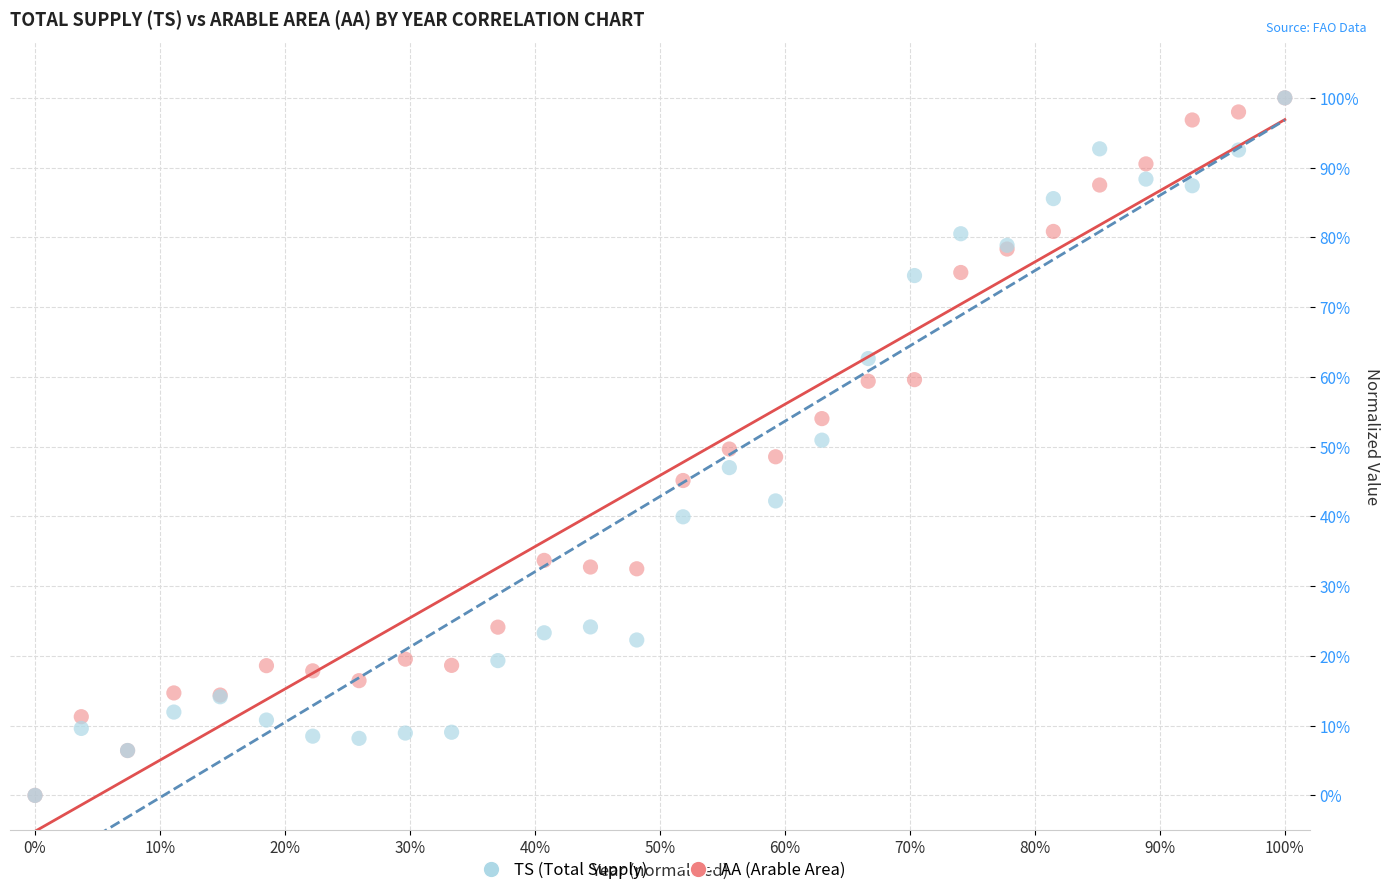

What are all the series names shown in the legend?

TS (Total Supply), AA (Arable Area)